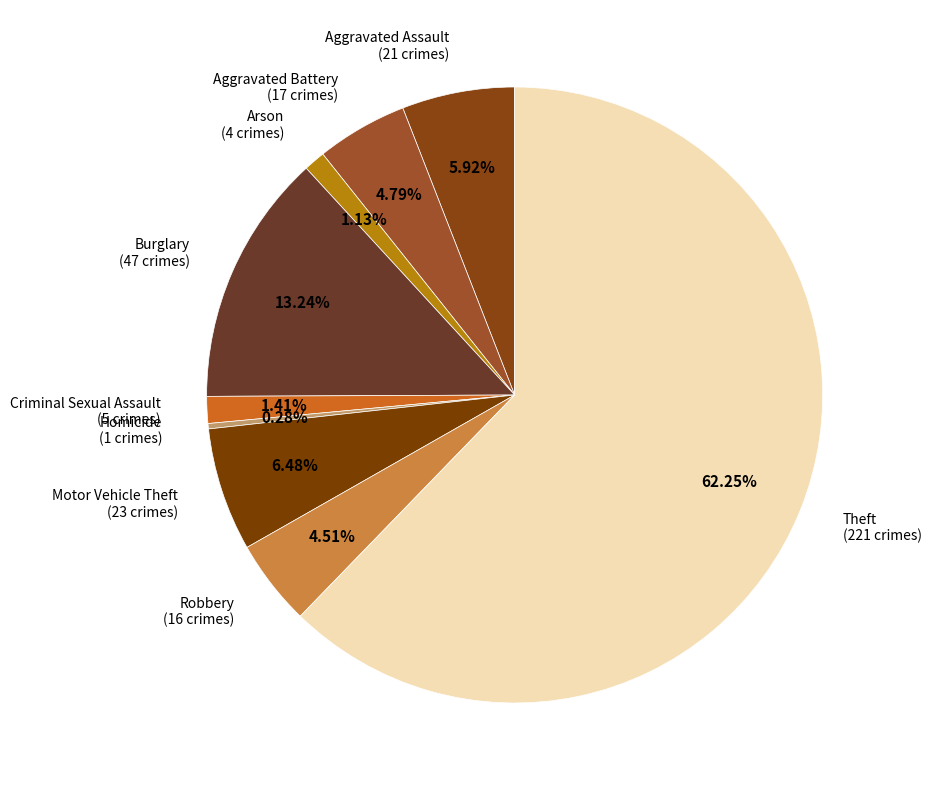

What is the total percentage of Robbery and Criminal Sexual Assault?

5.9%